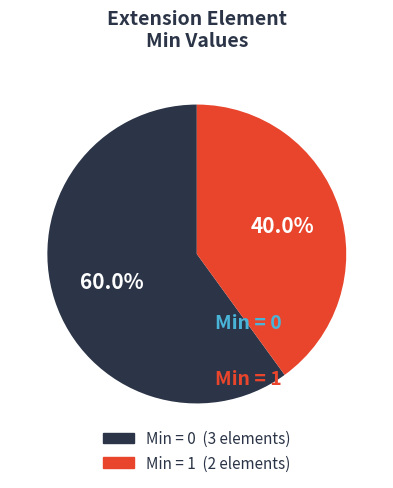

Is there any slice that represents more than half of the pie?

Yes